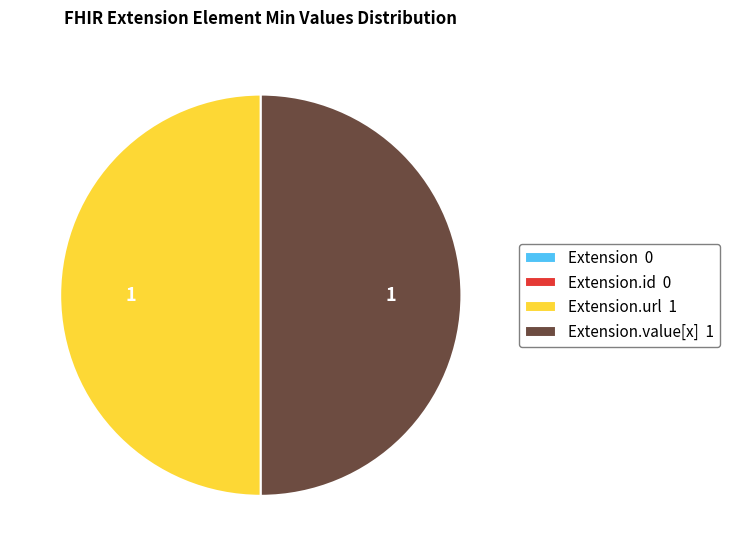

True or false: Extension.value[x] 1 accounts for 56% of the total.

False